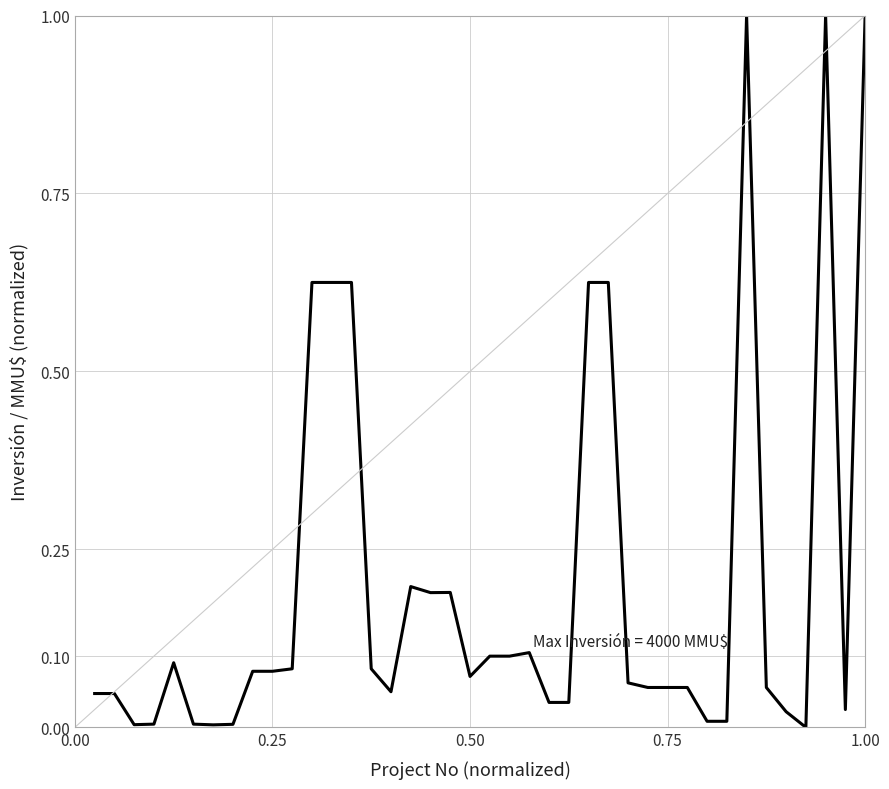

What is the difference between the maximum and minimum values?

1.0